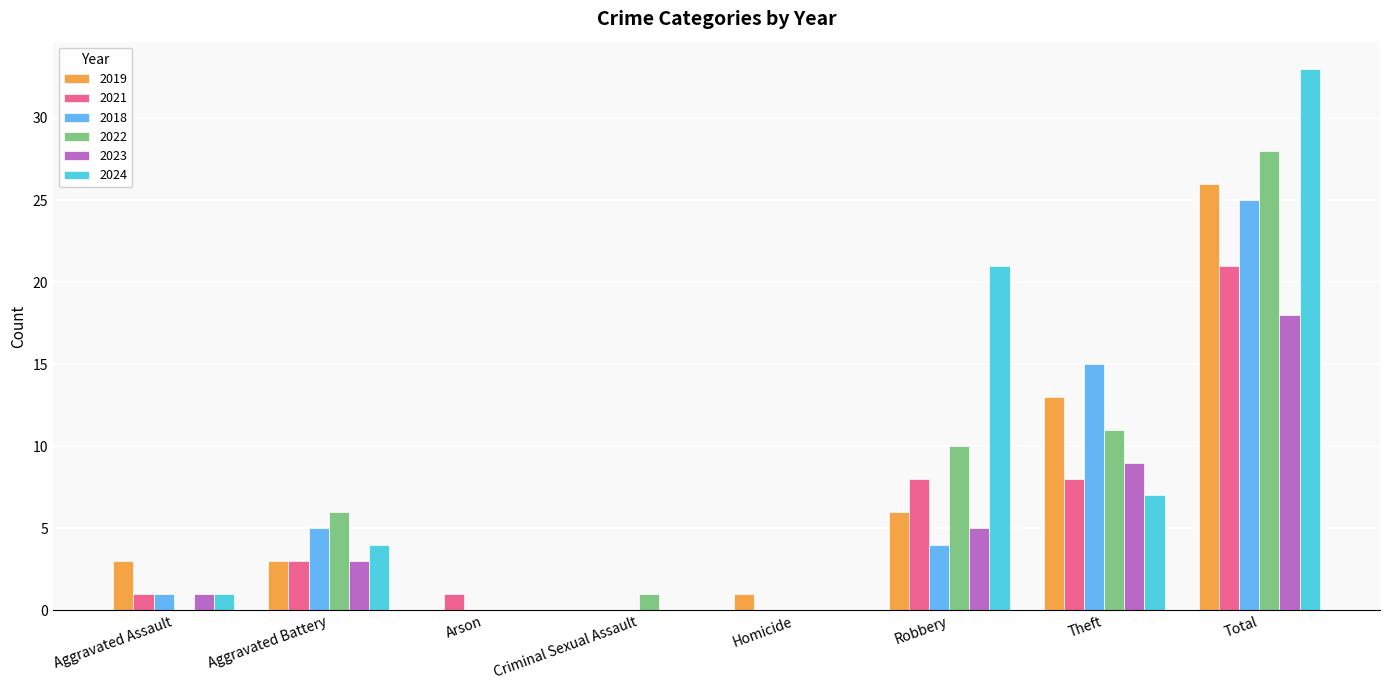

Which category has the highest value in the 2024 series?

Total